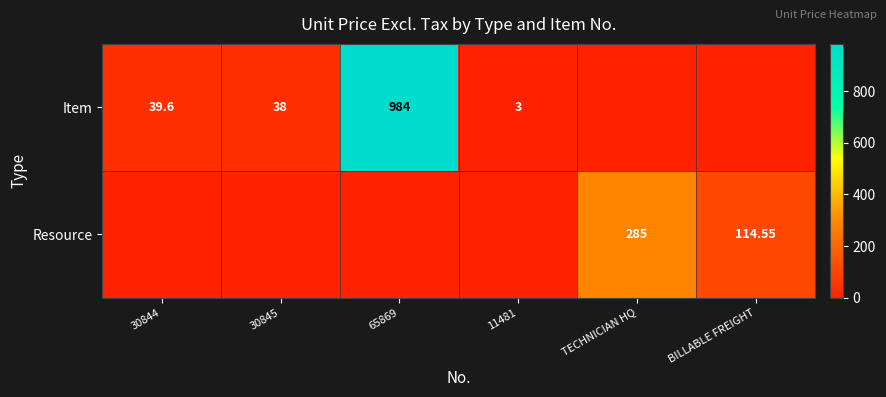

List the series in order of their overall mean, lowest first.

Resource, Item